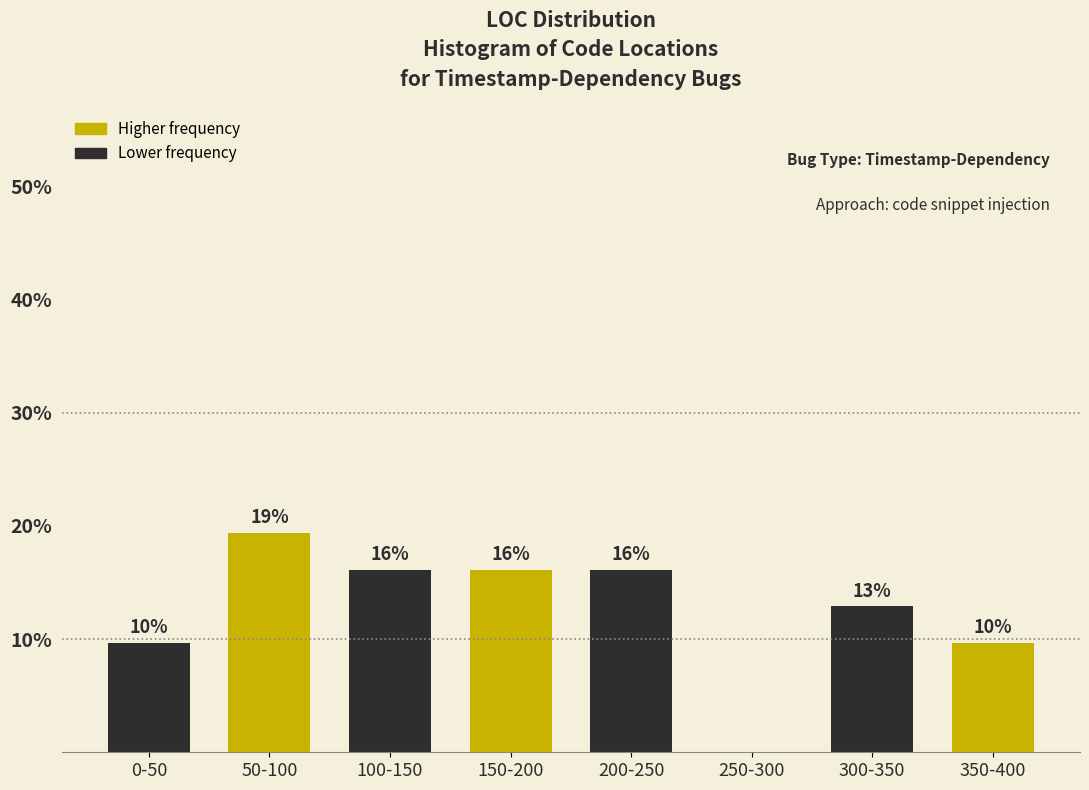

Are the bars horizontal?

No